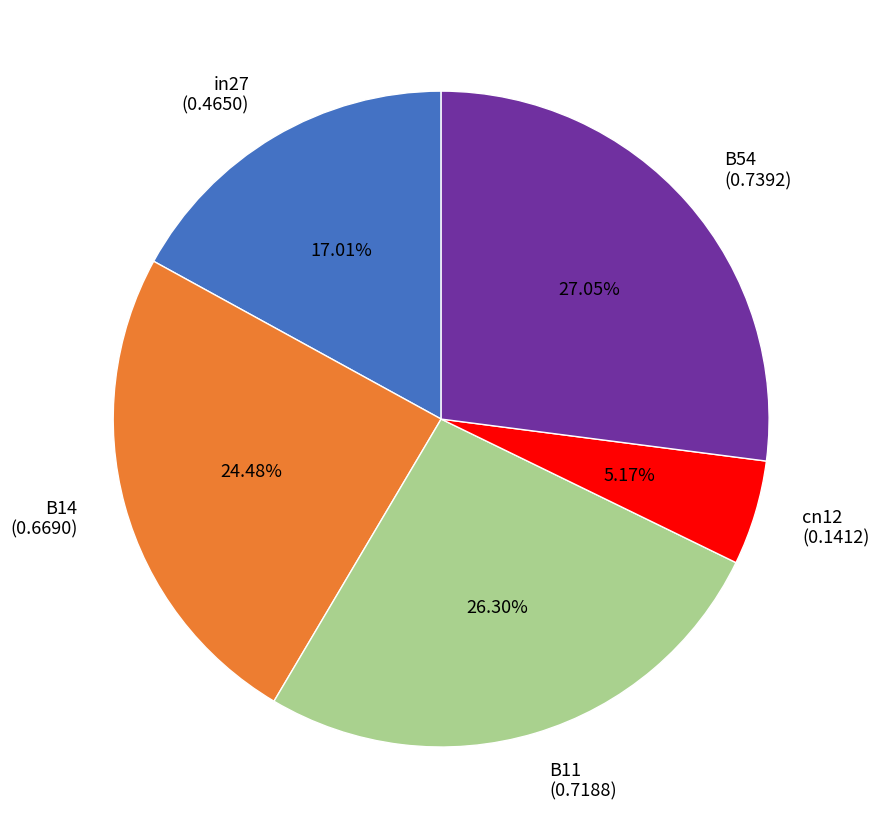

How many slices are in this pie chart?

5